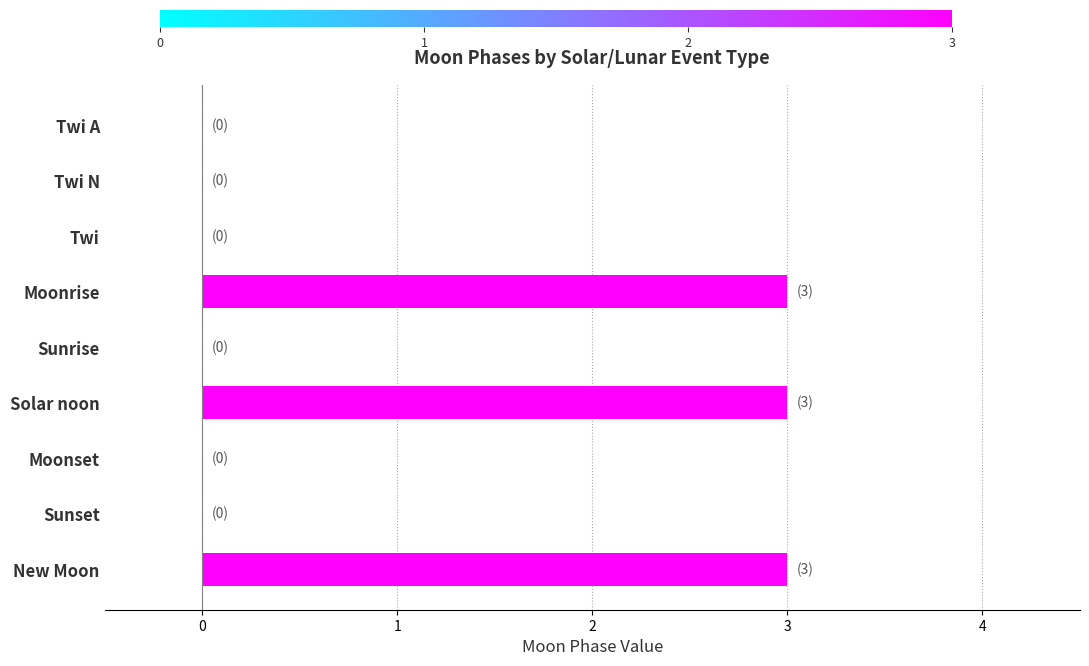

Is it true that the value at Twi A is -2?

False